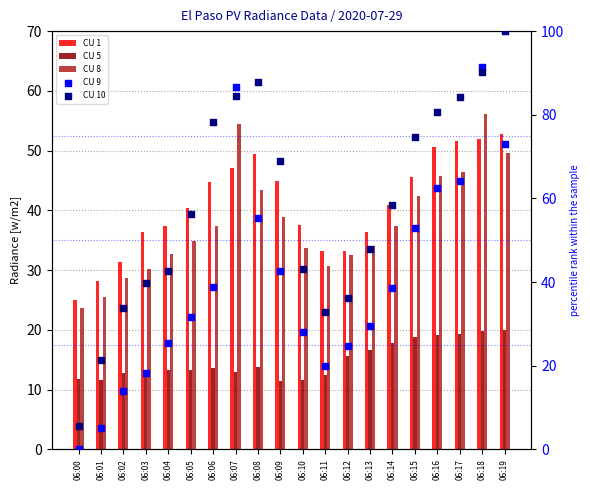

Which series has the largest Y range (max minus min)?

CU 10